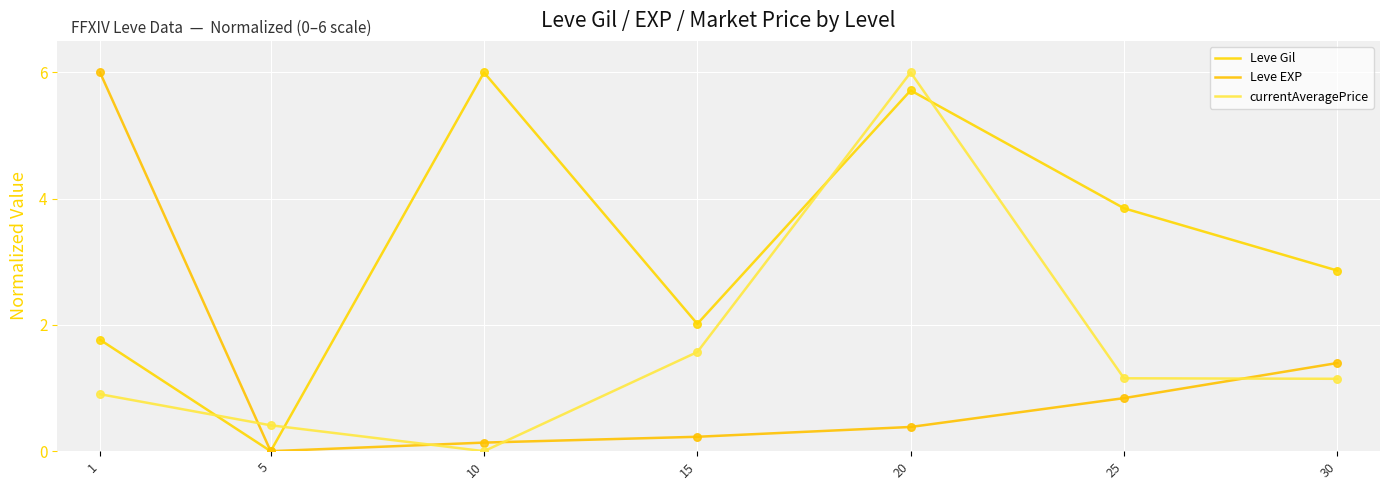

What is the total value across all series at 15?

3.8